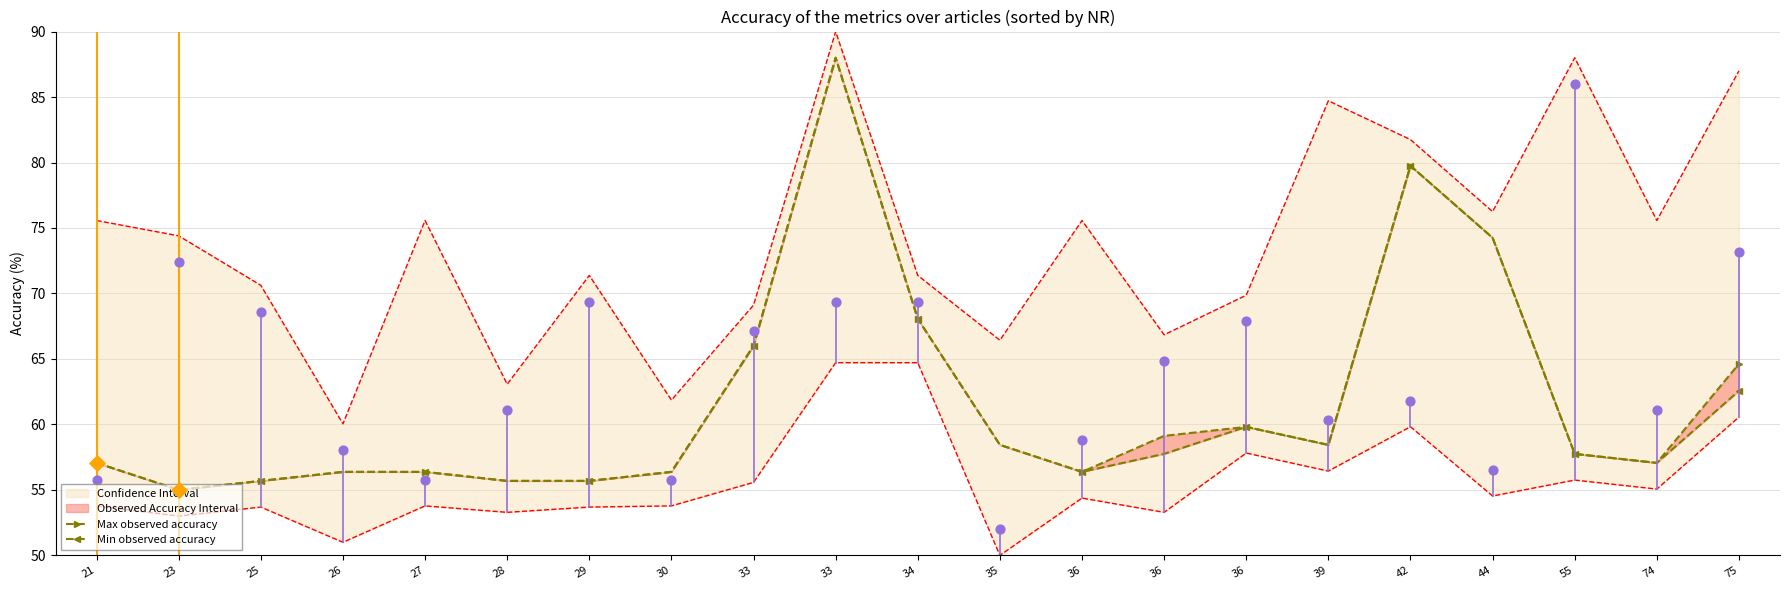

Which series reaches the maximum Y coordinate?

Max observed accuracy